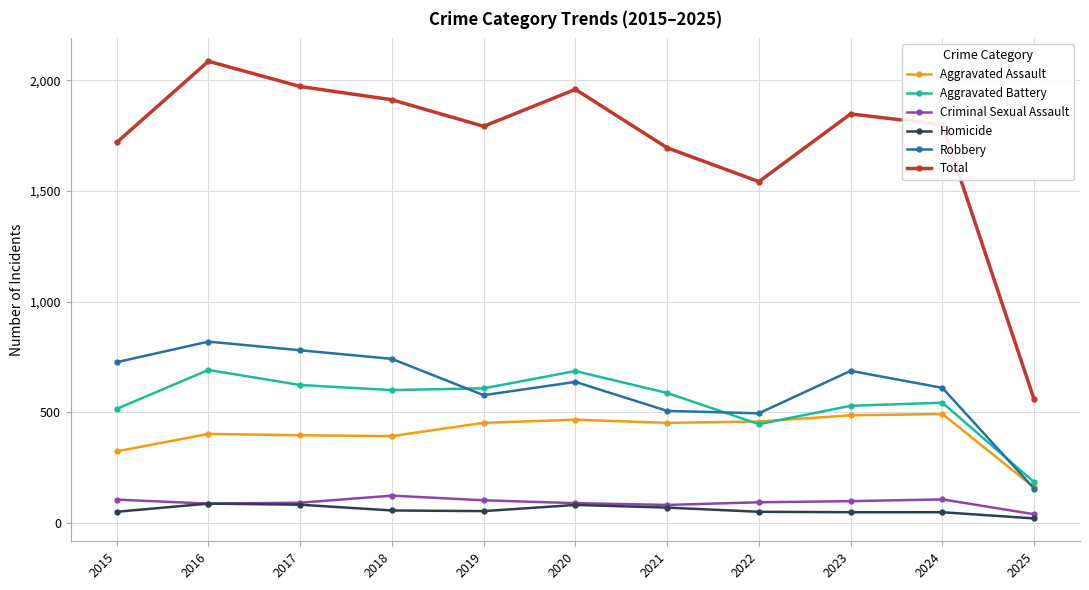

Where is the first local minimum for Total?

2019